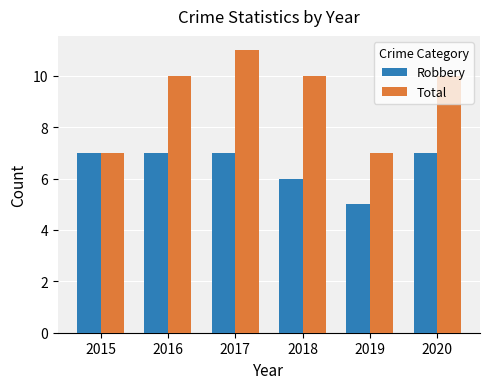

At which category is the sum across all series the highest?

2017